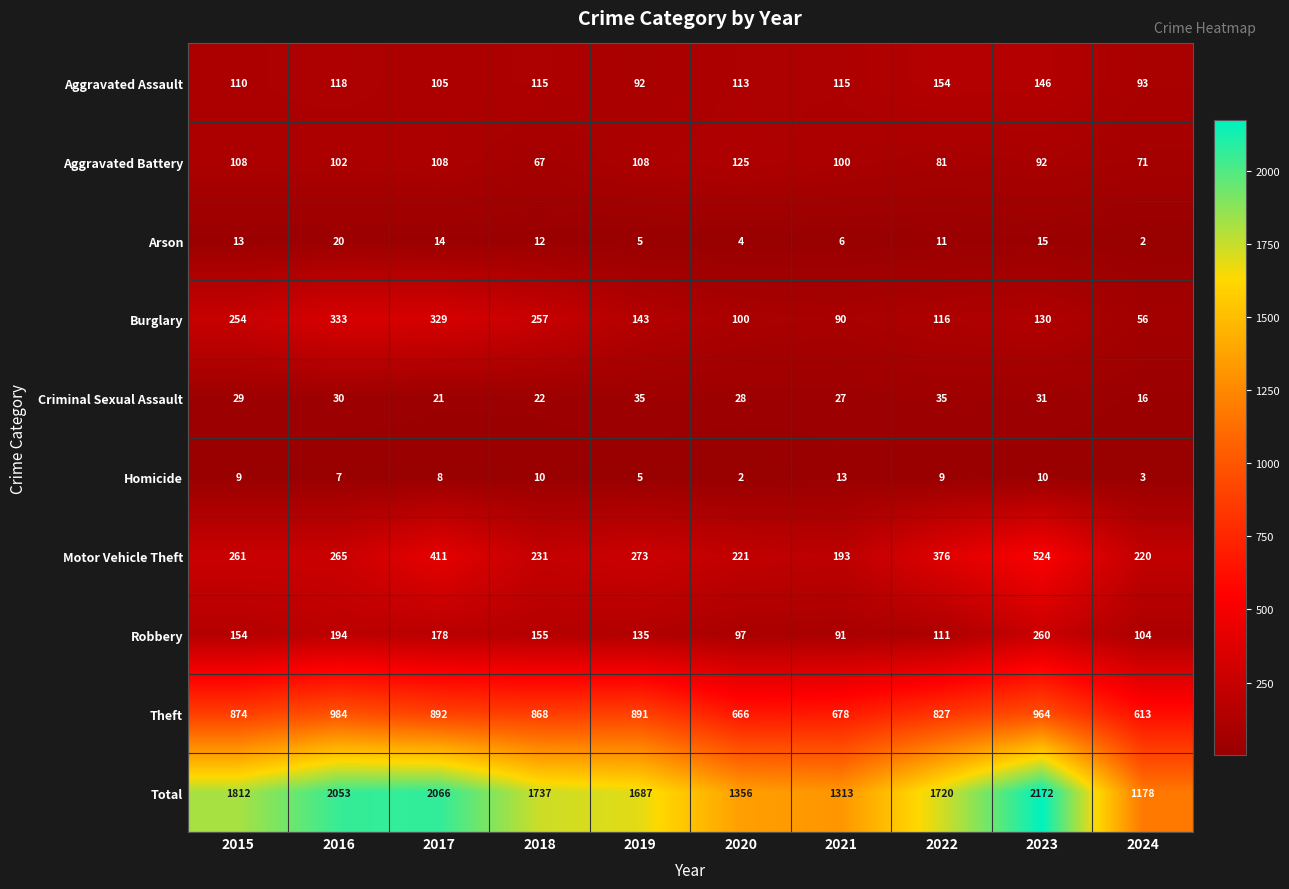

Which series has the largest total across all categories?

Total